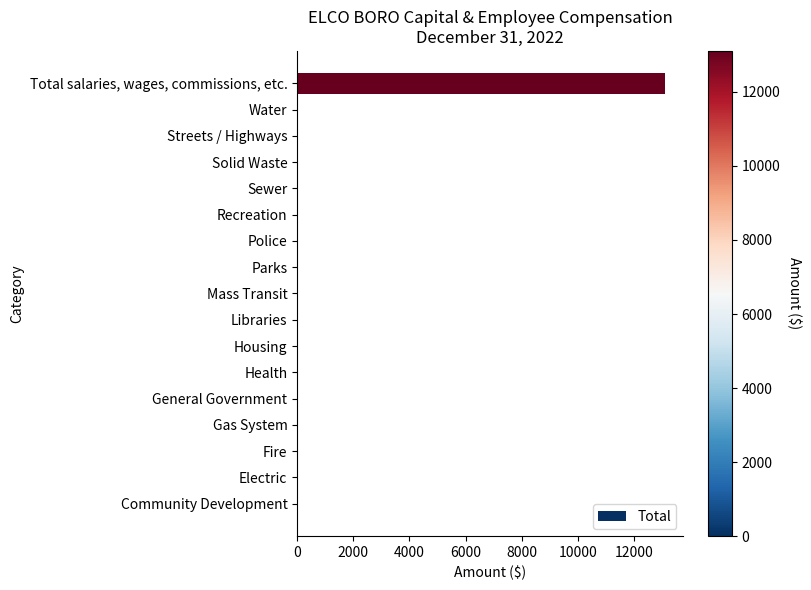

What is the greatest value displayed?

13108